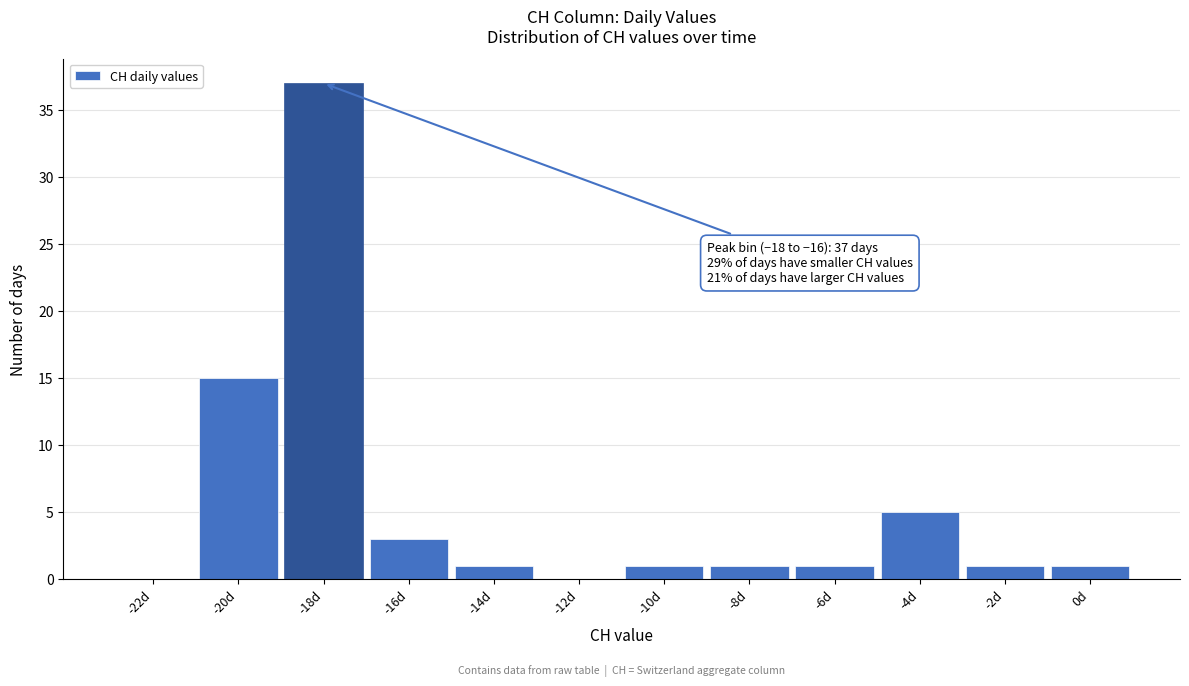

Reading right to left, list all the values displayed in this chart.

0d=1	-2d=1	-4d=5	-6d=1	-8d=1	-10d=1	-12d=0	-14d=1	-16d=3	-18d=37	-20d=15	-22d=0